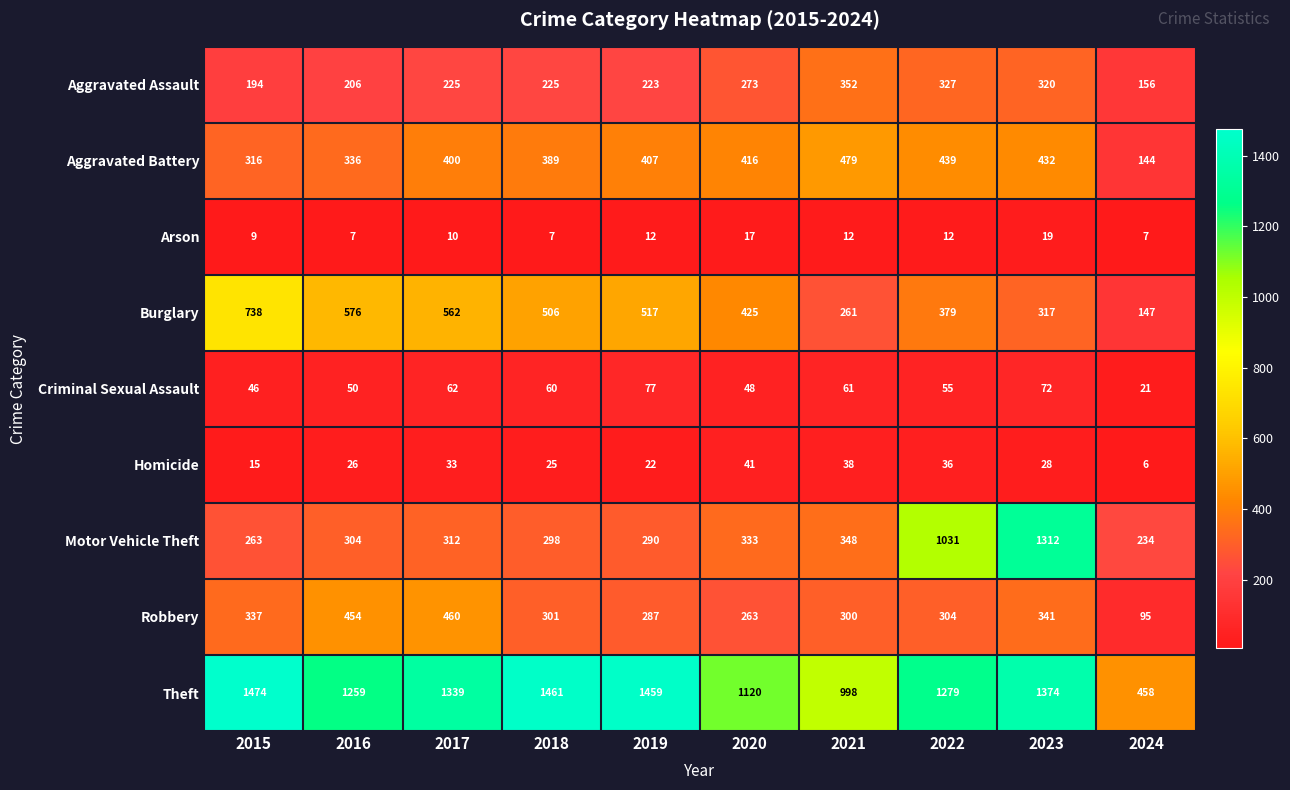

The value of Criminal Sexual Assault at 2024 is 35. True or false?

False